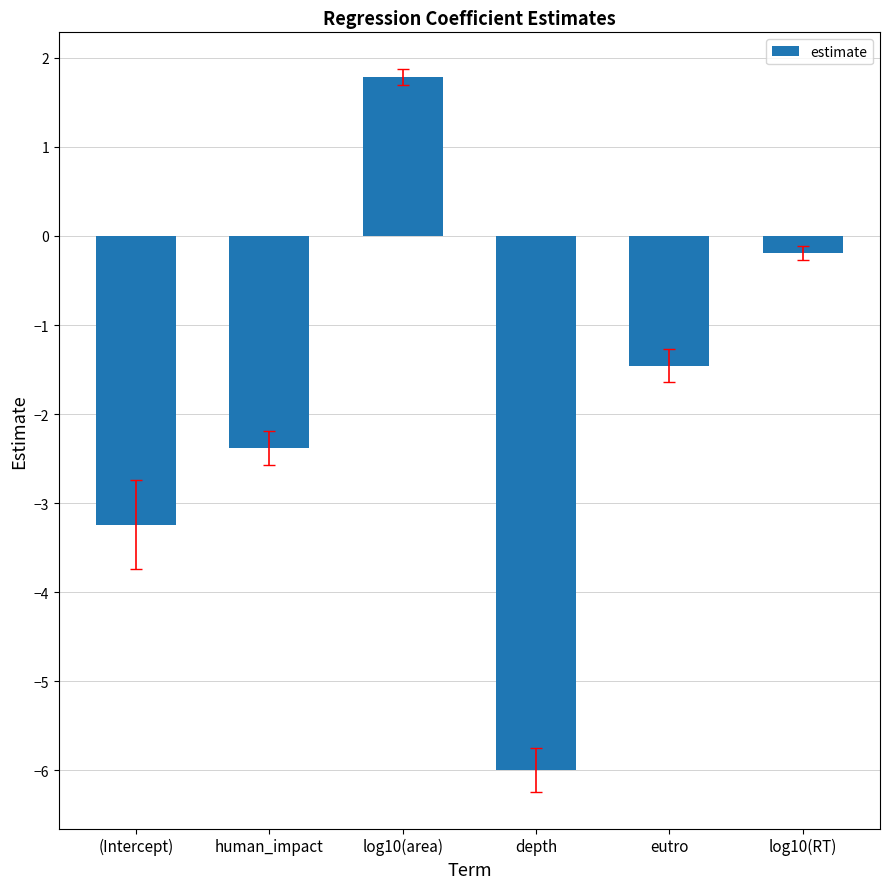

List the labels in order of value, smallest first.

depth, (Intercept), human_impact, eutro, log10(RT), log10(area)